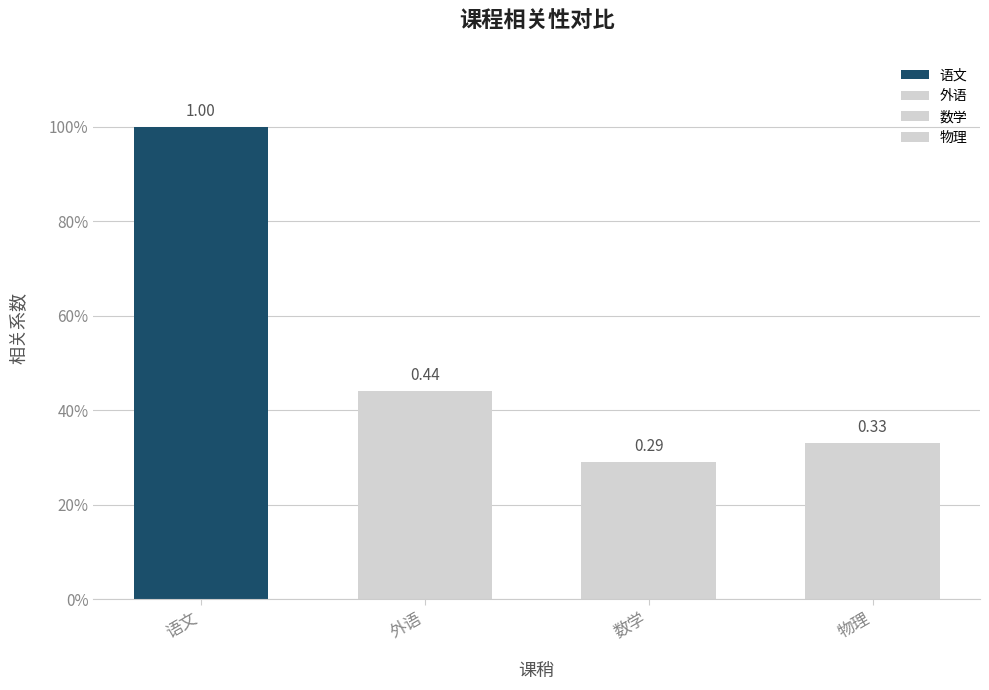

The value of 外语 at 语文 is 0.4. True or false?

True